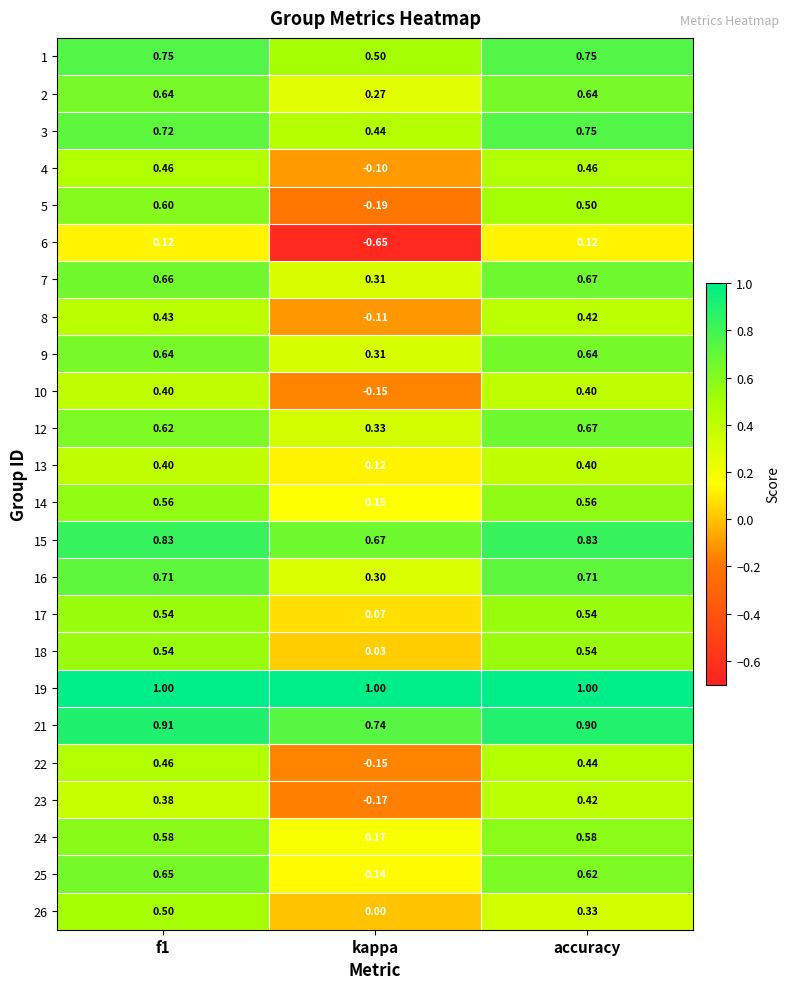

At which label does 23 reach its peak?

accuracy